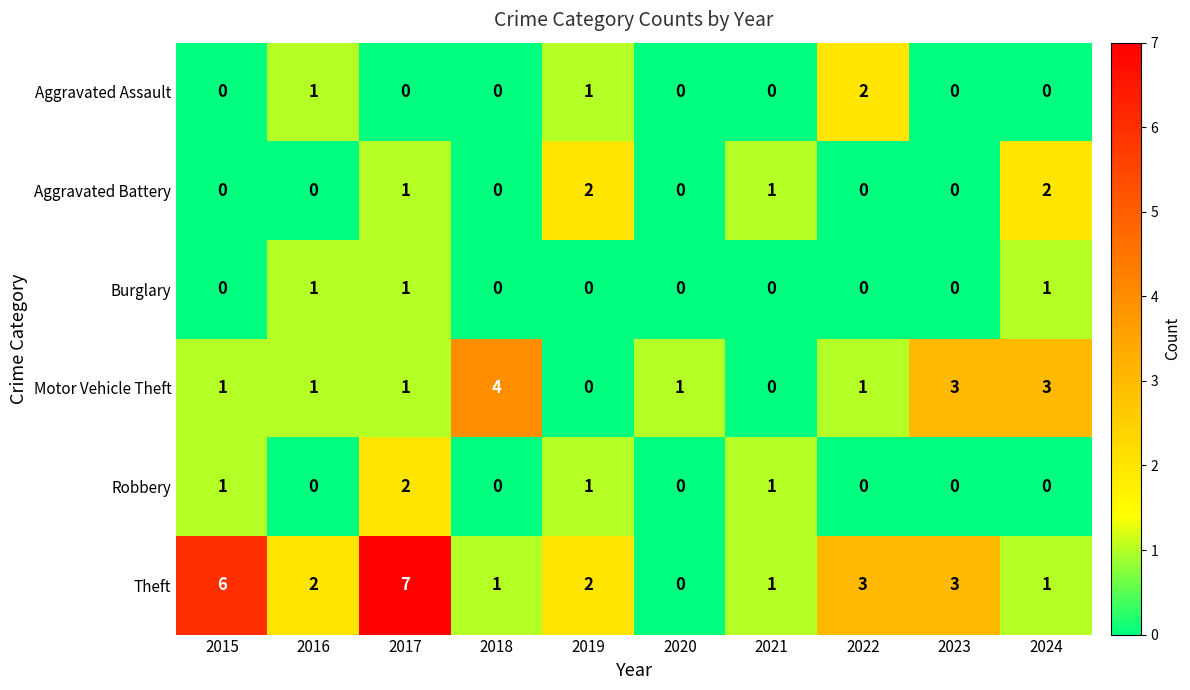

The Theft series shows 0 at 2020. True or false?

True